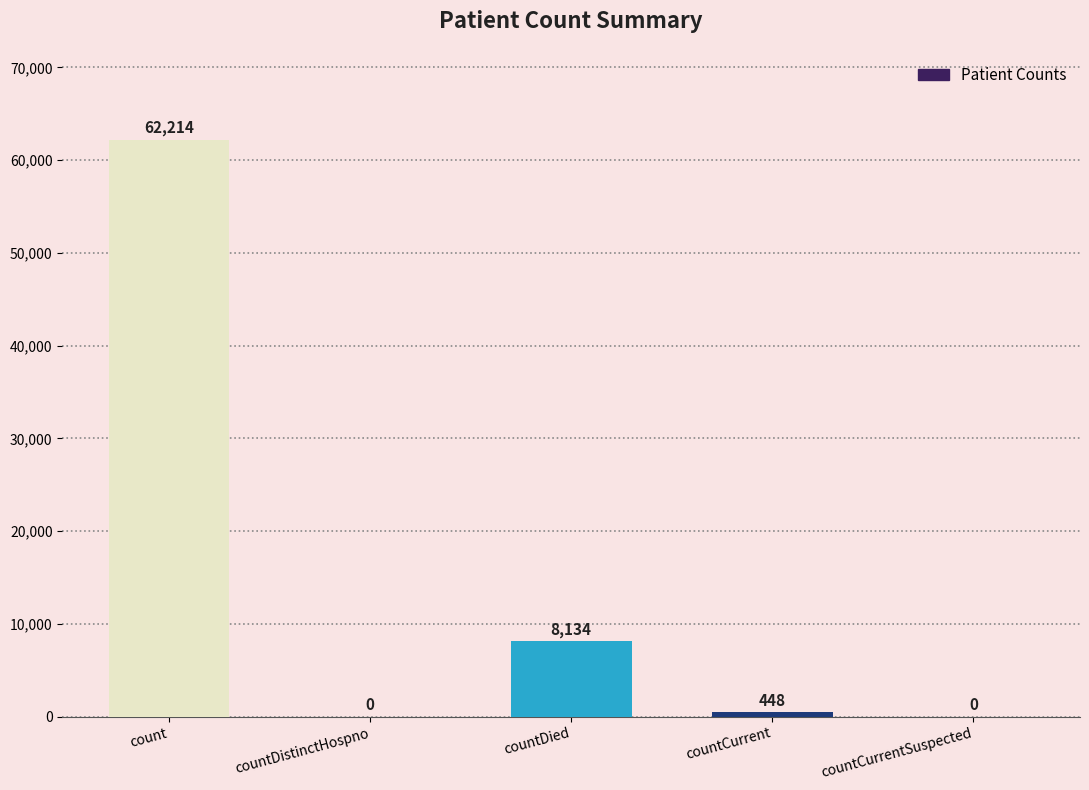

What is the change in value from count to countCurrentSuspected?

-62214